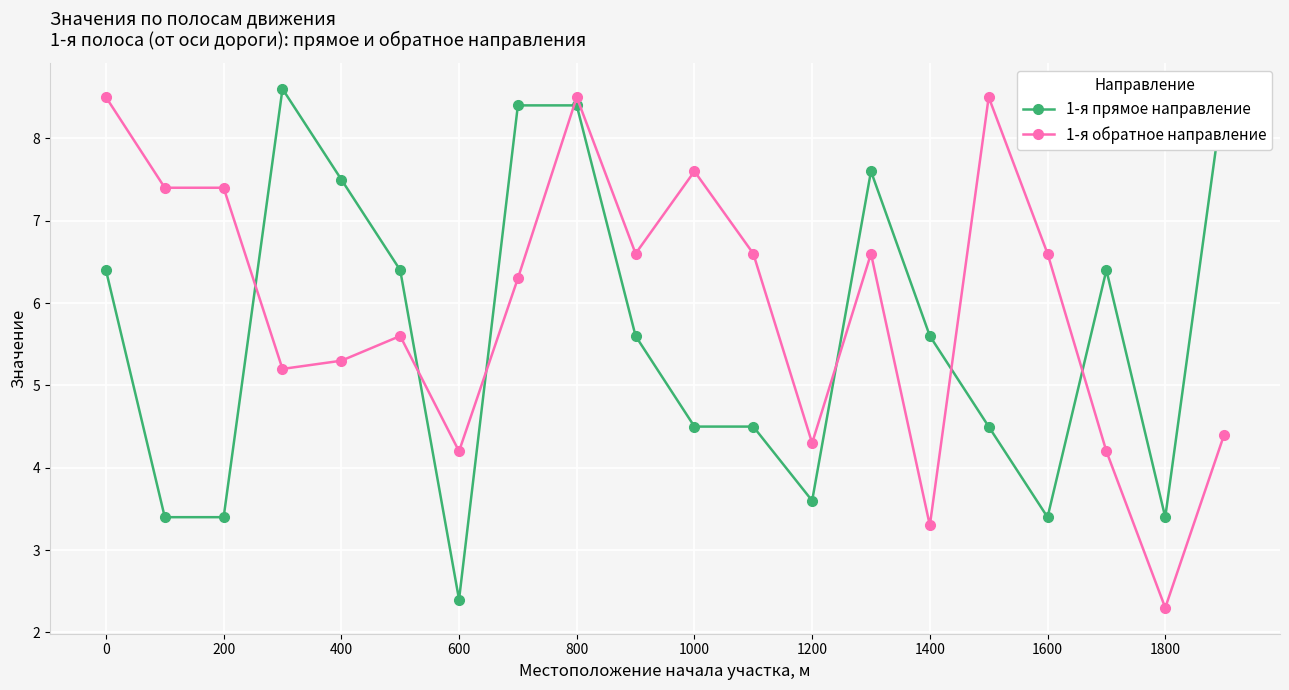

What is the lowest value of the 1-я обратное направление series?

2.3